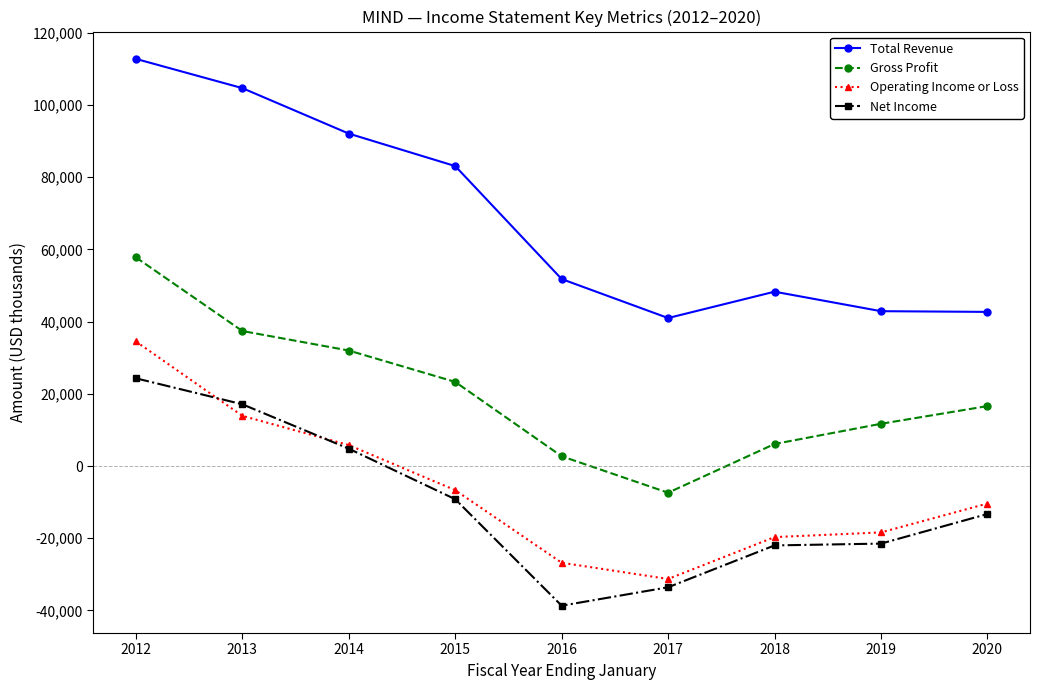

What is the difference between the Gross Profit values at 2017 and 2012?

65200